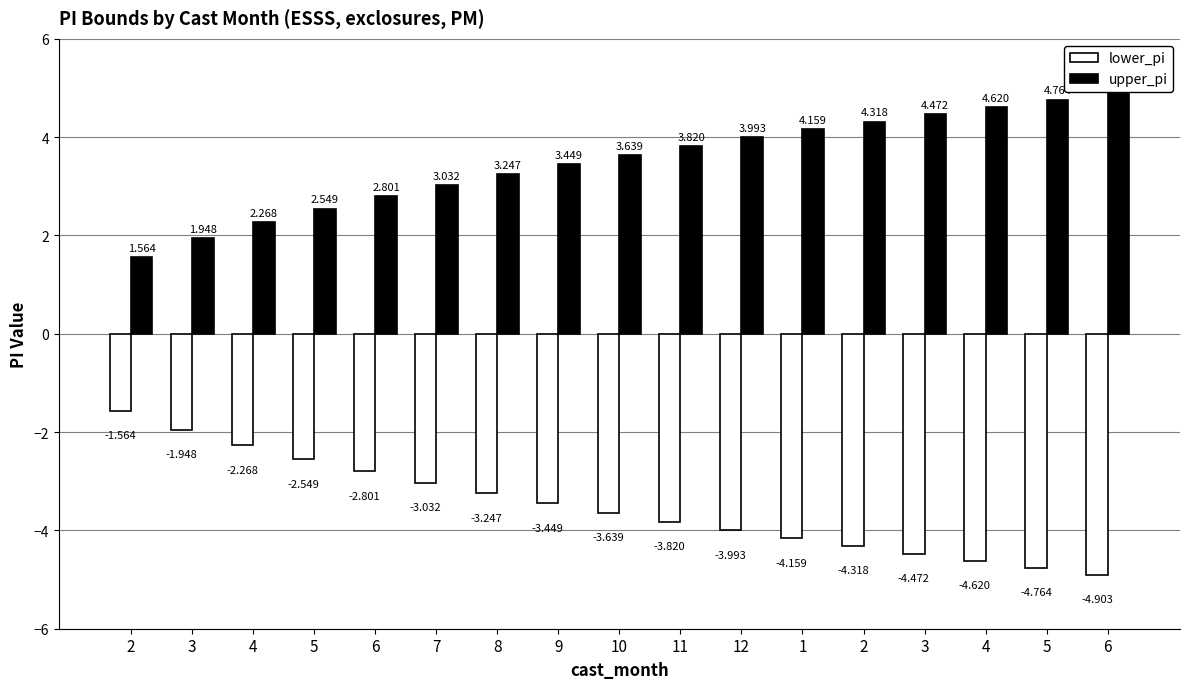

How many distinct data groups are displayed?

2